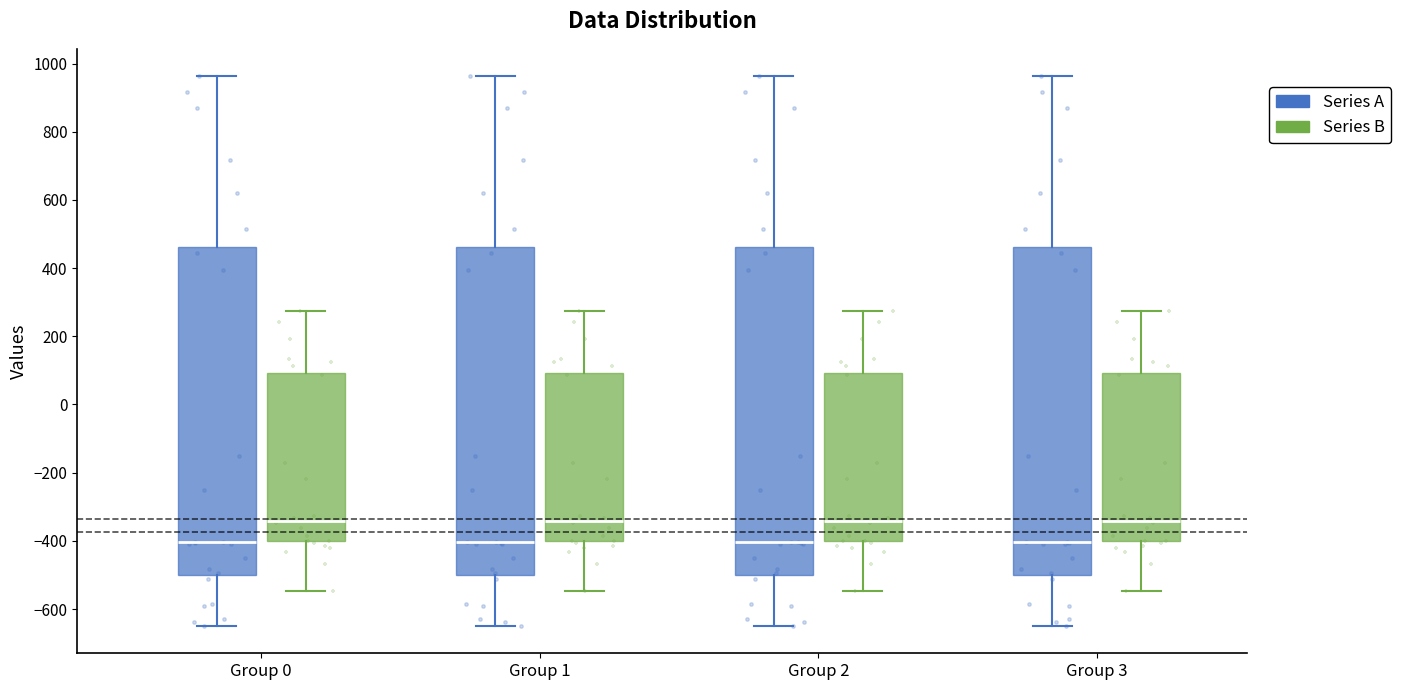

Reading left to right, read every box against the y-axis: the position of its median line, the range the box covers, and the ends of its whiskers. The values are not printed on the chart, so give them approximately, as read against the axis.

Group 0 (Series A): median -400, box -500 to 460, whiskers -640 to 960
Group 0 (Series B): median -340, box -400 to 100, whiskers -540 to 280
Group 1 (Series A): median -400, box -500 to 460, whiskers -640 to 960
Group 1 (Series B): median -340, box -400 to 100, whiskers -540 to 280
Group 2 (Series A): median -400, box -500 to 460, whiskers -640 to 960
Group 2 (Series B): median -340, box -400 to 100, whiskers -540 to 280
Group 3 (Series A): median -400, box -500 to 460, whiskers -640 to 960
Group 3 (Series B): median -340, box -400 to 100, whiskers -540 to 280